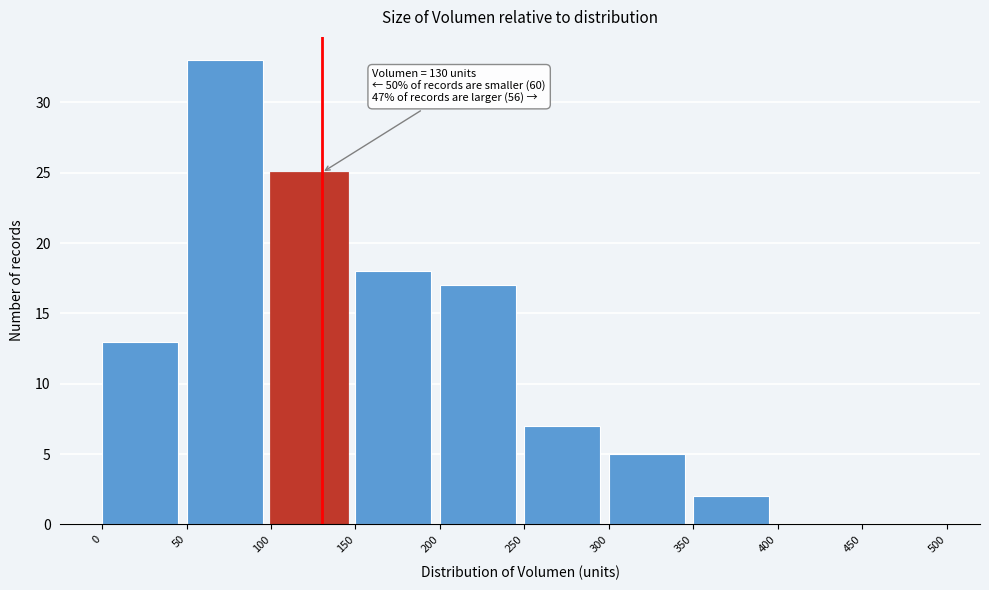

Which range on the x-axis has the tallest bar?

50 to 100